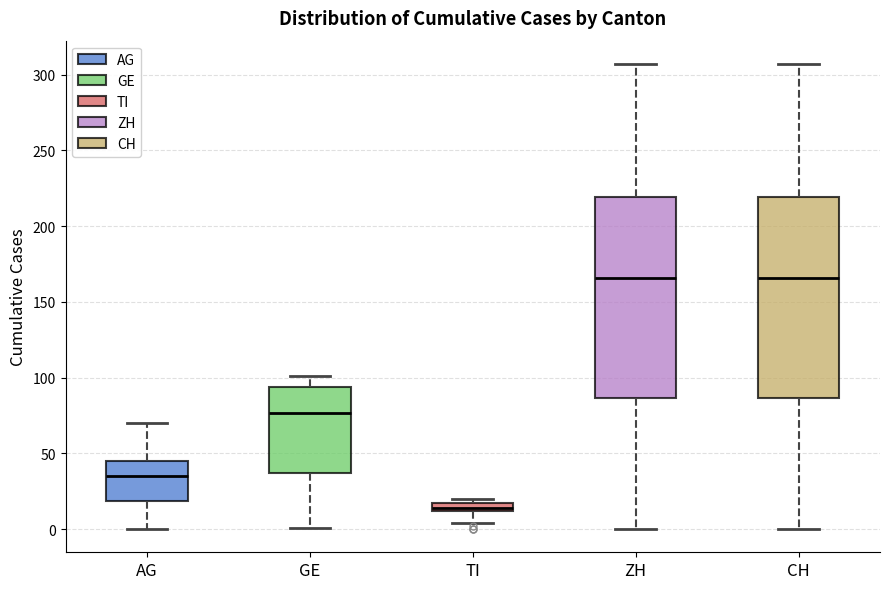

Which box's median line is the lowest?

TI